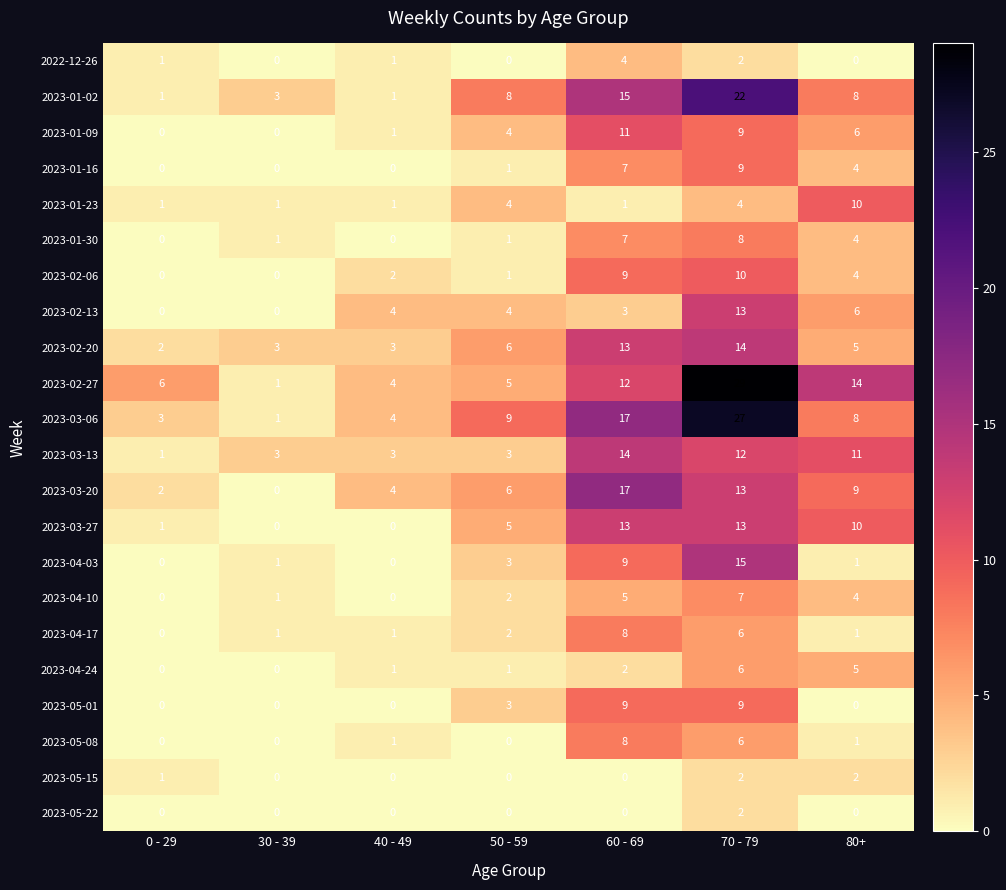

Which series changed the most between 0 - 29 and 80+?

2023-03-13